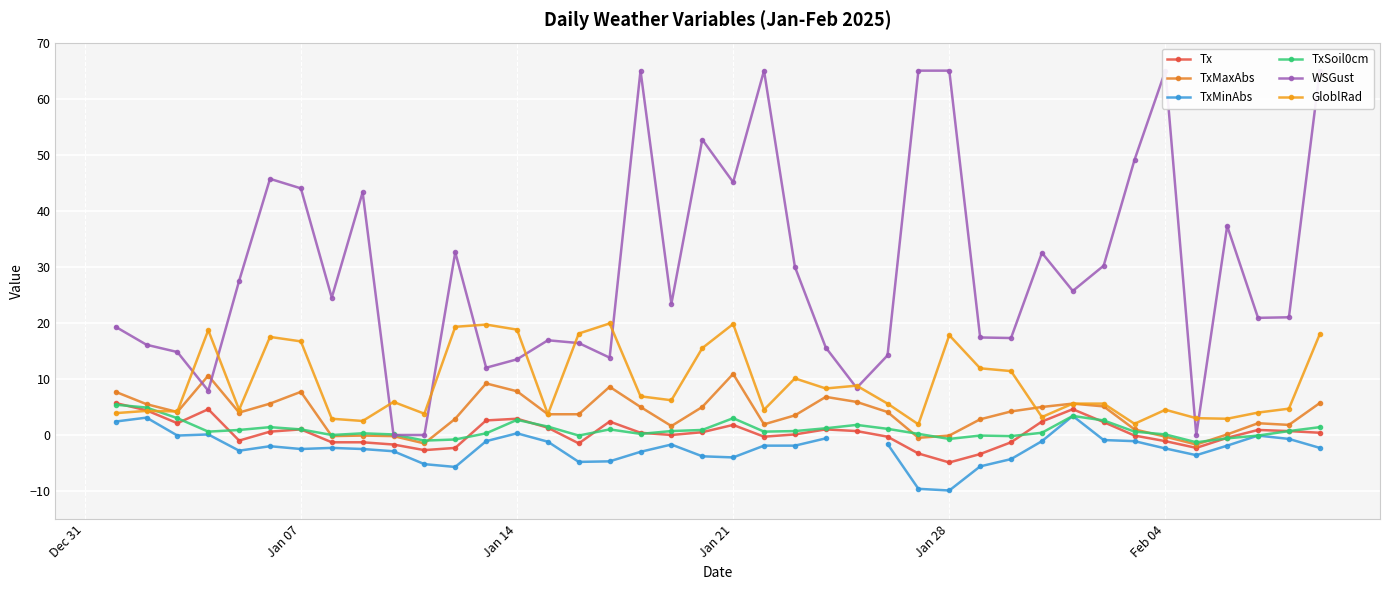

Is the value of WSGust at 29 greater than the value of GloblRad at 34?

Yes